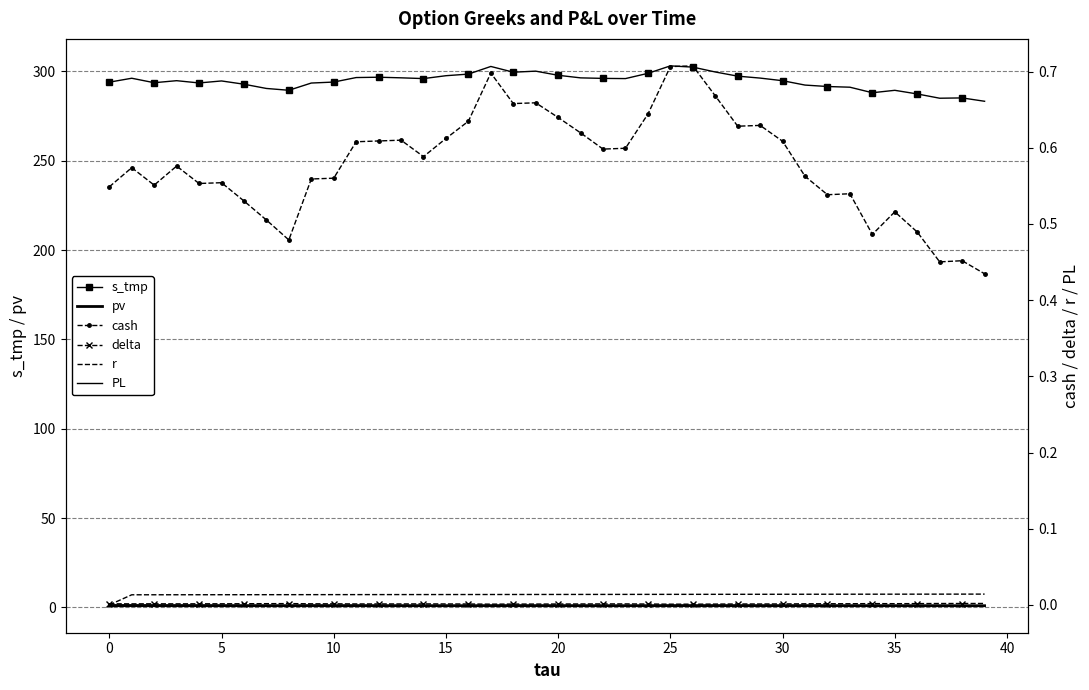

Count the r values in the range 0 to 1.

40